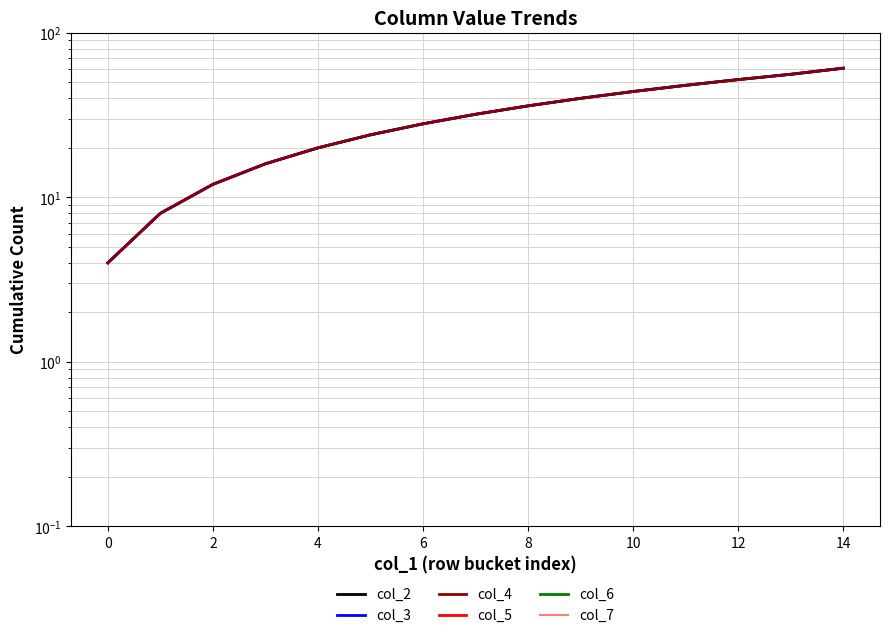

List the series in order of their peak value, highest first.

col_2, col_3, col_4, col_5, col_6, col_7